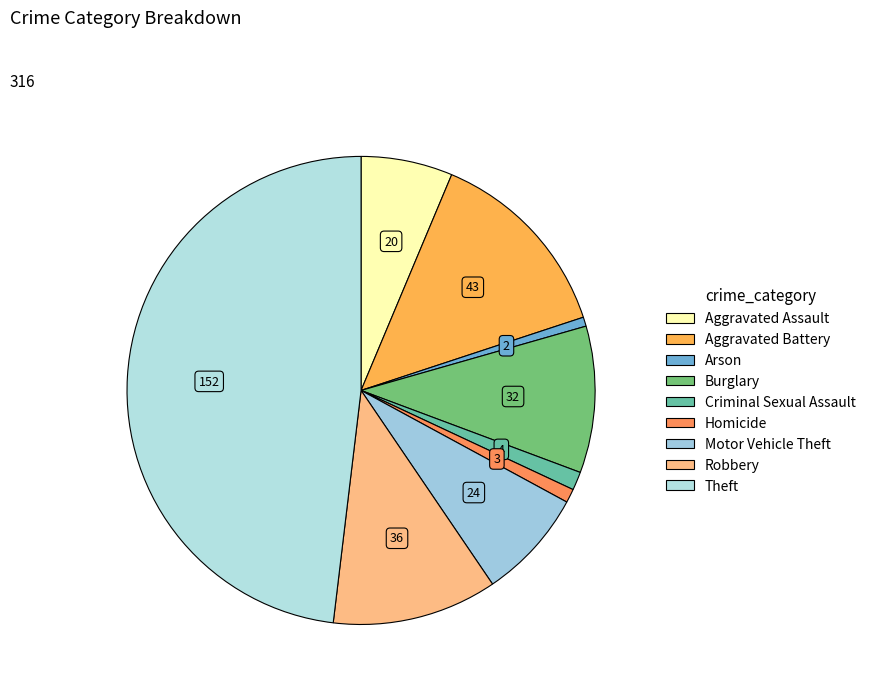

To the nearest percent, what is the difference between the Criminal Sexual Assault and Motor Vehicle Theft slice percentages?

6%